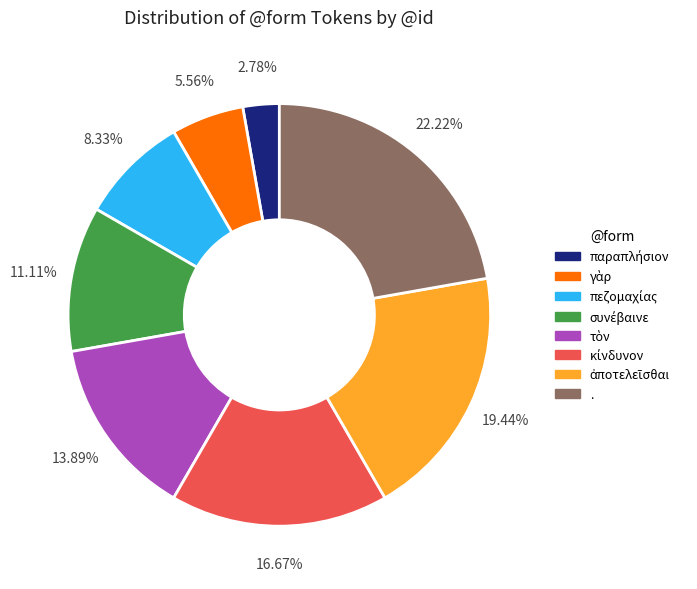

What is the largest slice in the pie chart?

.